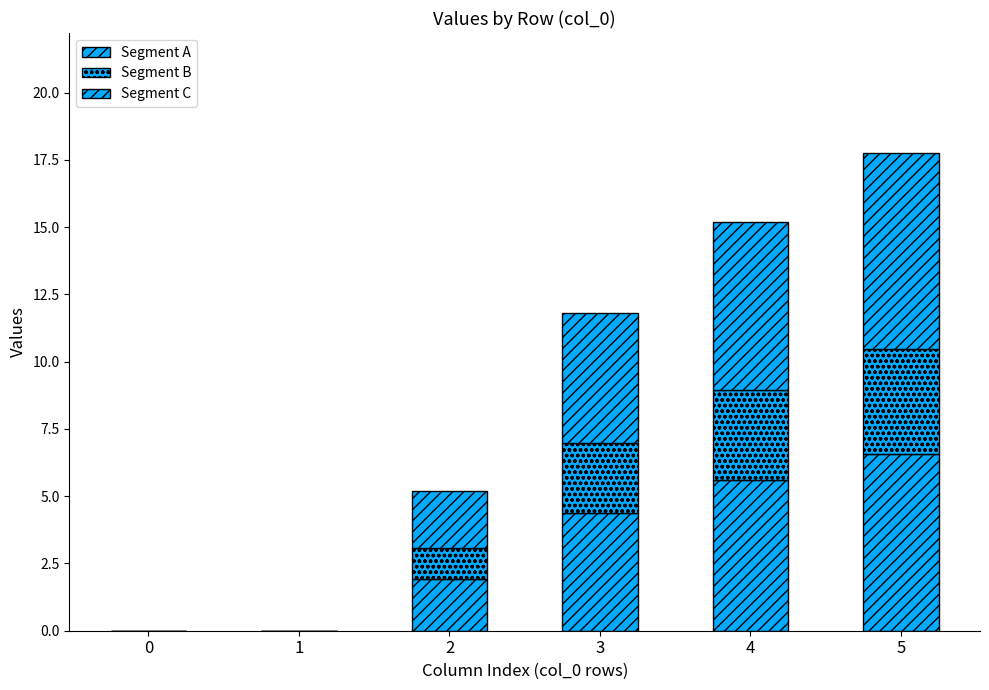

Which series has the largest range (max minus min)?

Segment C